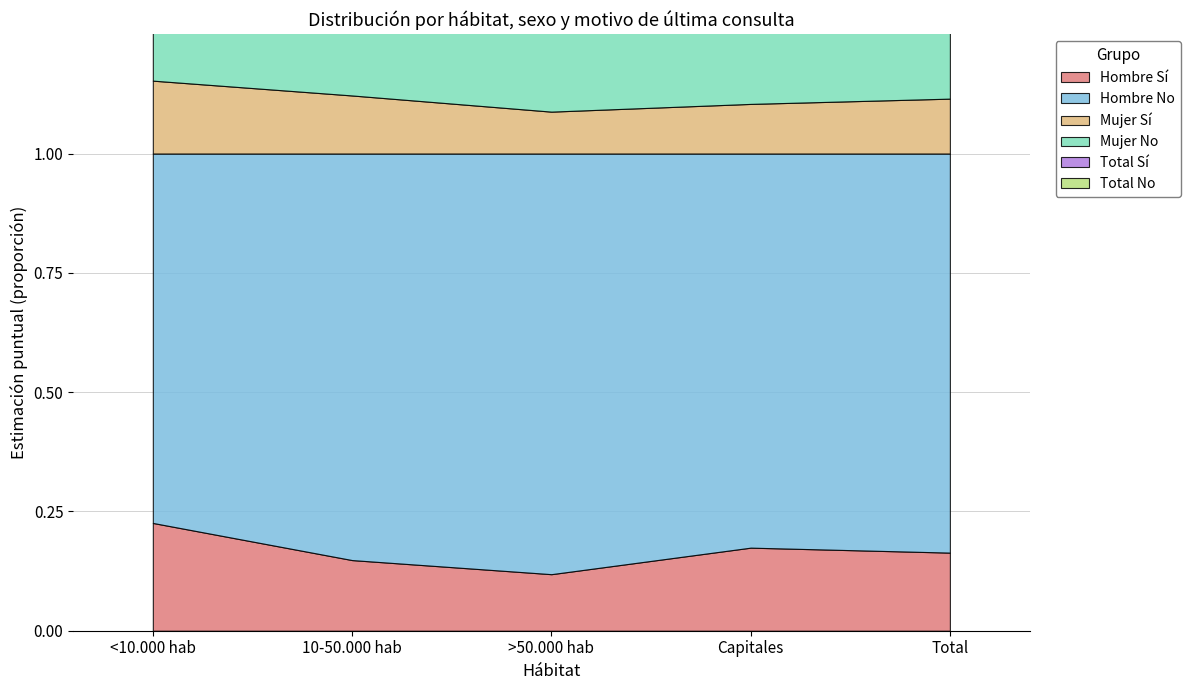

How many categories are shown in the chart?

5